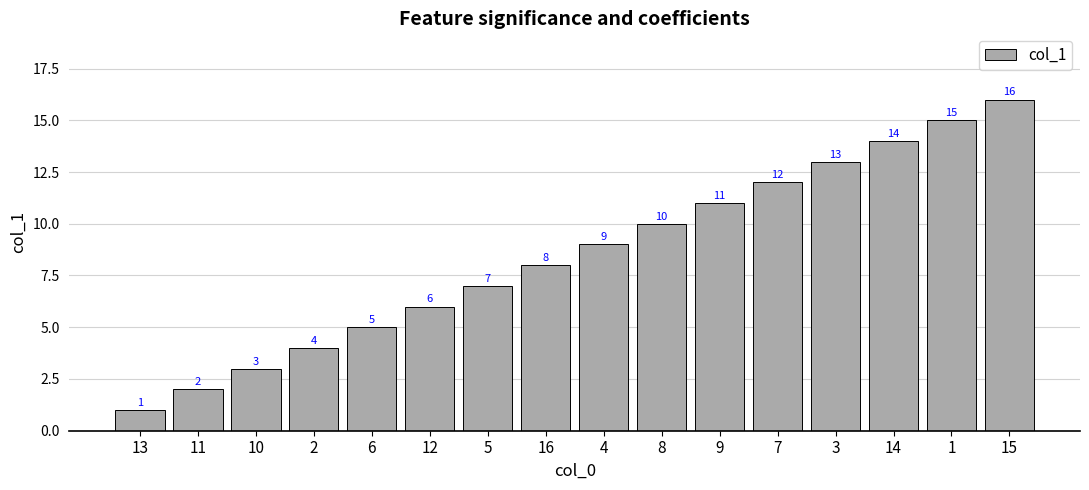

What is the difference between the values at 14 and 10?

11